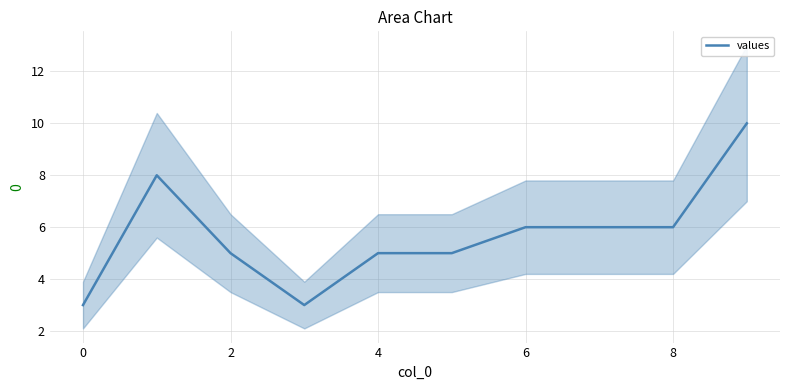

What is the greatest value displayed?

10